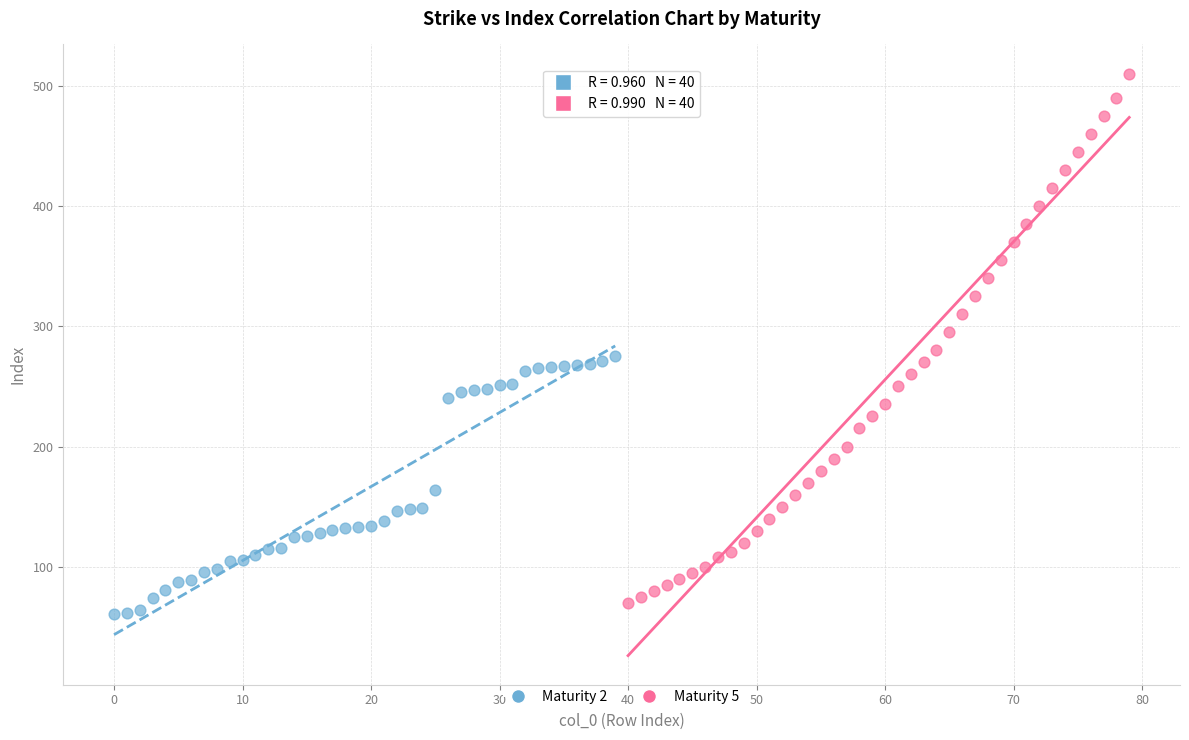

Which series has the widest spread of Y values?

Maturity 5